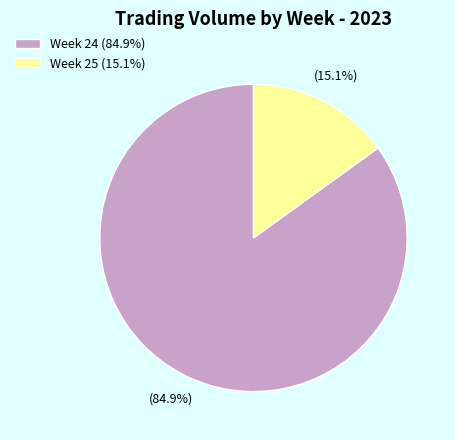

Rank the categories by value from highest to lowest.

Week 24 (84.9%), Week 25 (15.1%)